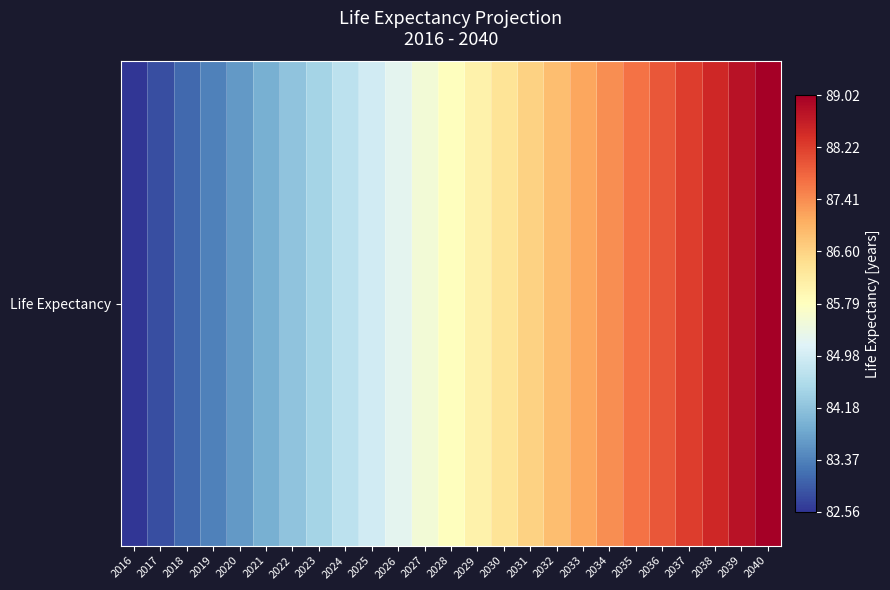

Which has a higher value, 2031 or 2016?

2031